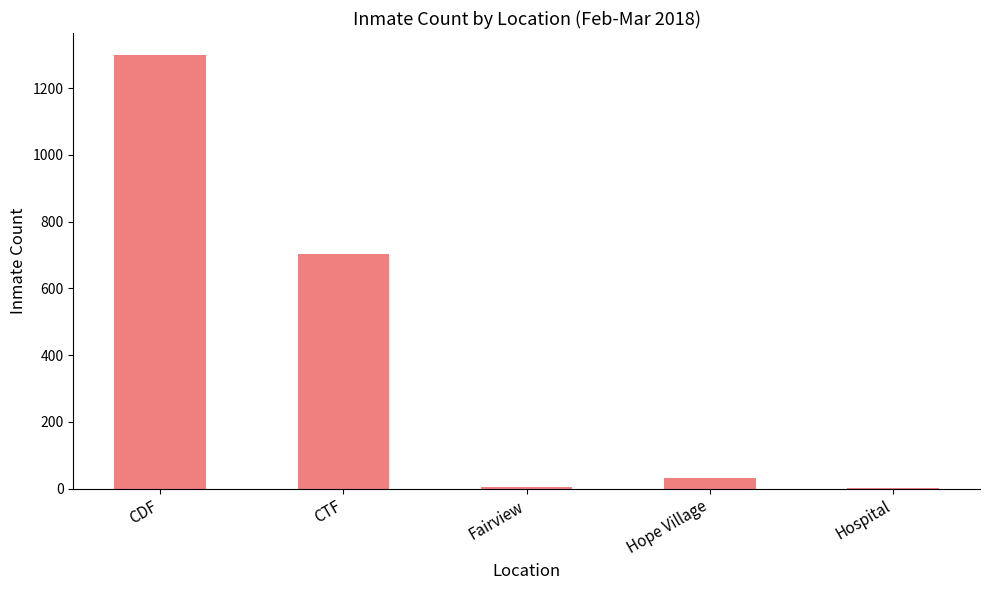

What is the maximum value shown in the chart?

1299.8